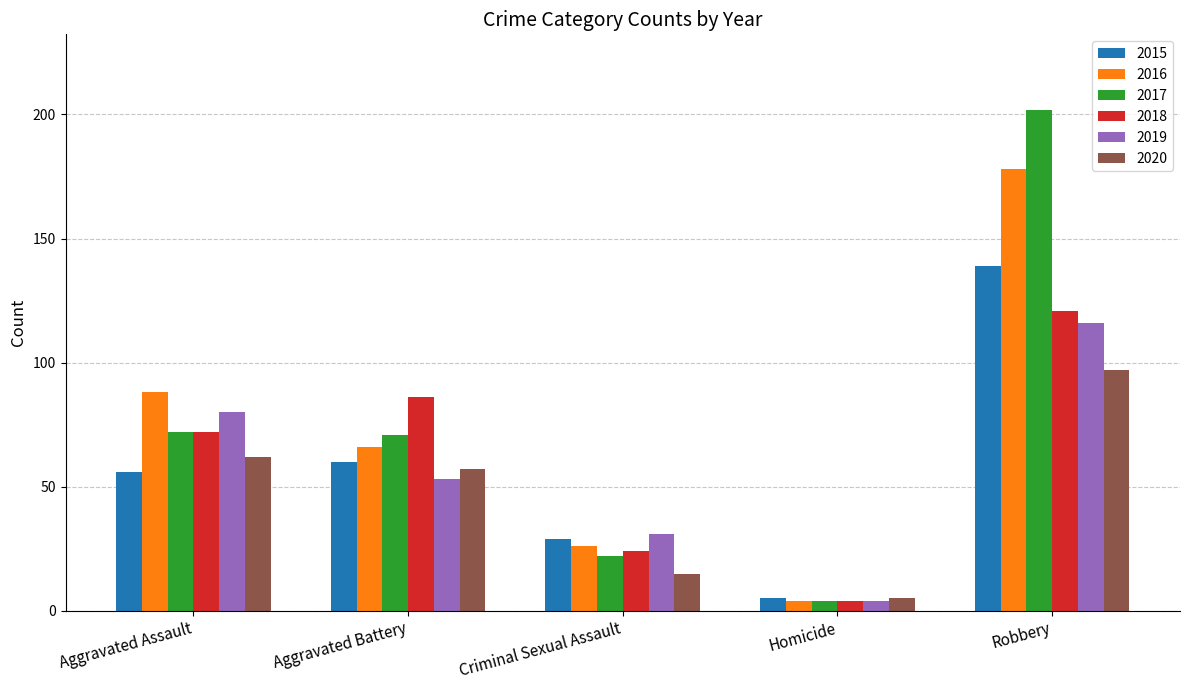

Which series changed the most between Aggravated Assault and Robbery?

2017